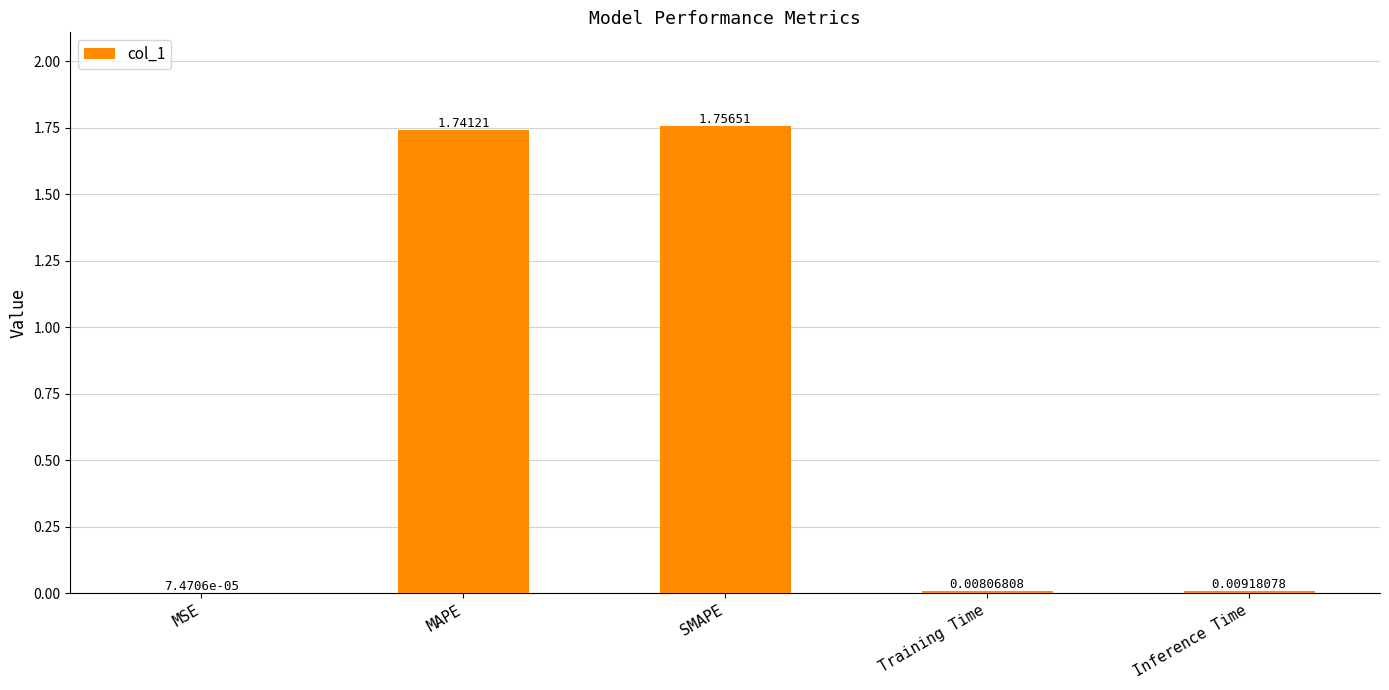

Between MSE and Training Time, which is larger?

Training Time